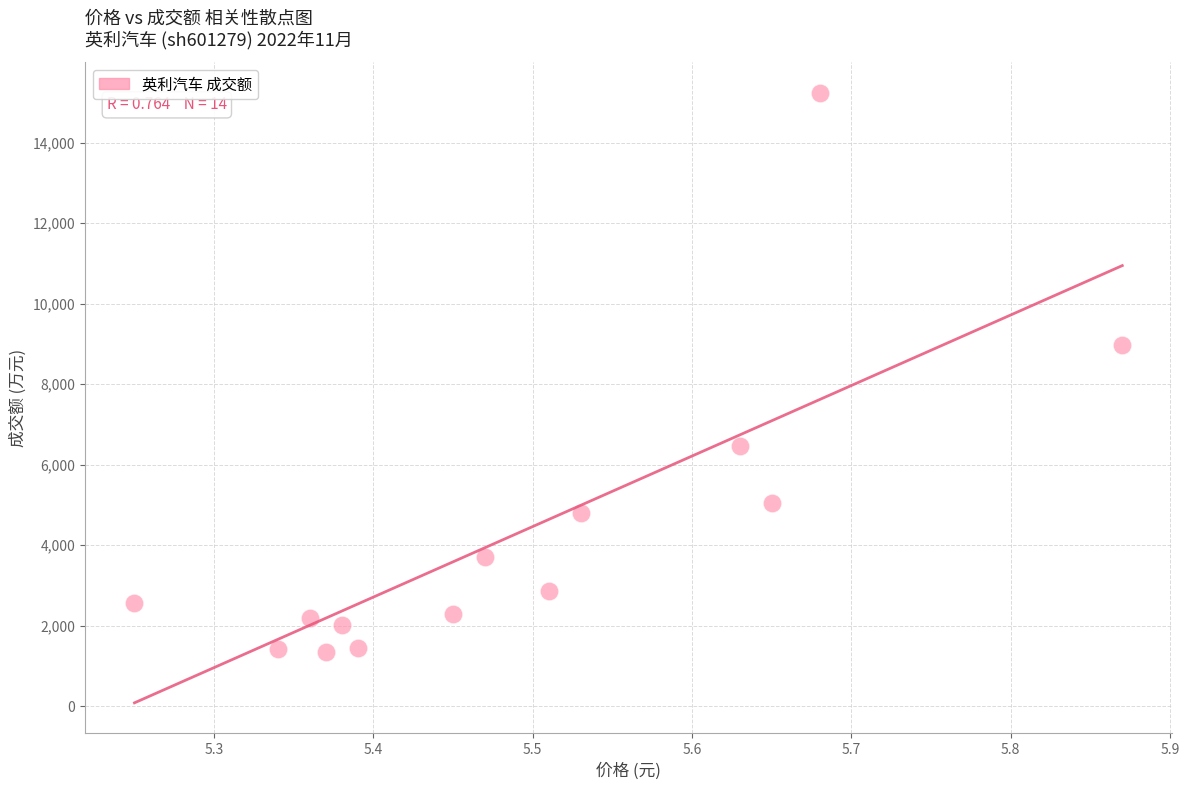

What is the range of Y values (max minus min)?

13886